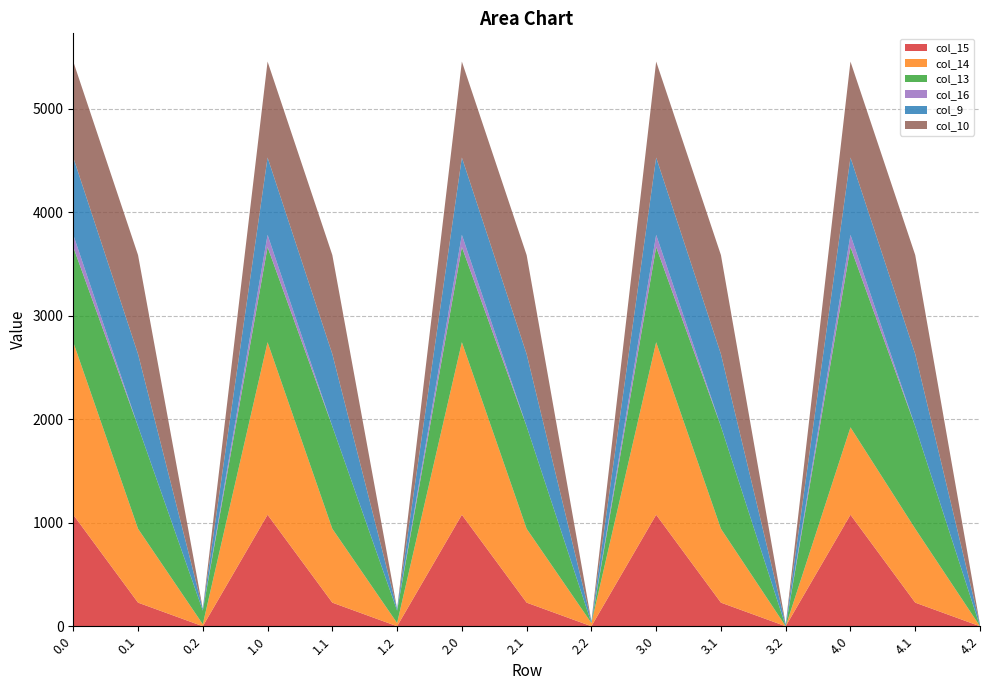

Reading right to left, what are all the values shown in this chart?

col_15: 0.0	228.1	1077.3	0.0	228.1	1077.3	0.0	228.1	1077.3	0.0	228.1	1077.3	0.0	228.1	1077.3
col_14: 0.0	713.8	844.3	0.0	713.8	1666.9	31.2	713.8	1666.9	31.2	713.8	1666.9	19.2	713.8	1666.9
col_13: 0.0	989.1	1741.9	0.0	989.1	919.3	0.0	989.1	919.3	120.0	989.1	919.3	131.9	989.1	919.3
col_16: 0.0	0.0	118.1	0.0	0.0	118.1	0.0	0.0	118.1	0.0	0.0	118.1	0.0	0.0	118.1
col_9: 17.6	698.6	747.1	17.6	698.6	747.1	17.6	698.6	747.1	17.6	698.6	747.1	17.6	698.6	747.1
col_10: 0.0	956.4	926.9	0.0	956.4	926.9	0.0	956.4	926.9	0.0	956.4	926.9	0.0	956.4	926.9